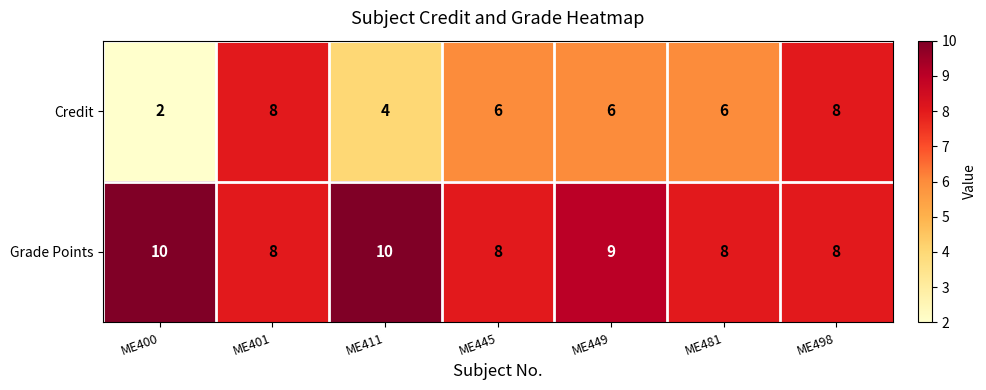

What is the total value across all series at ME498?

16